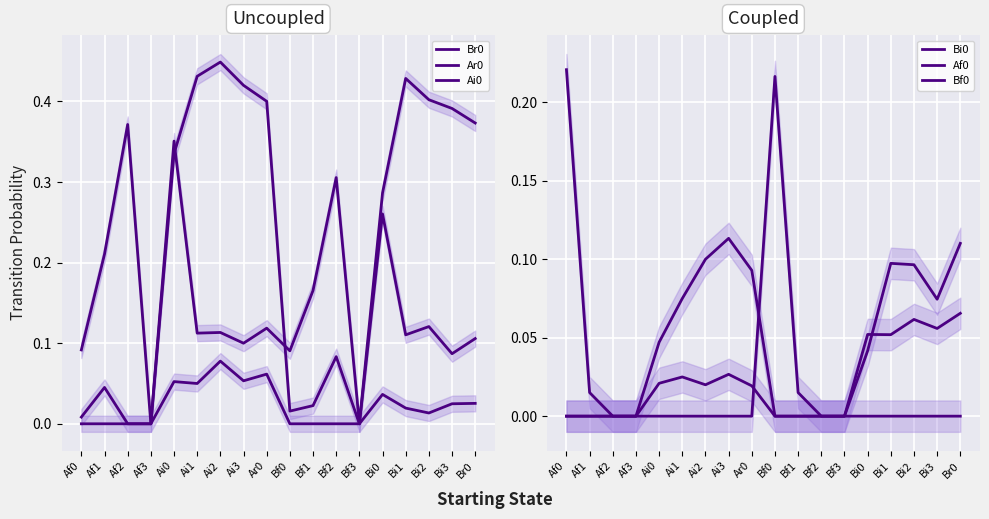

True or false: Bf0 and Ai0 cross at least once.

True